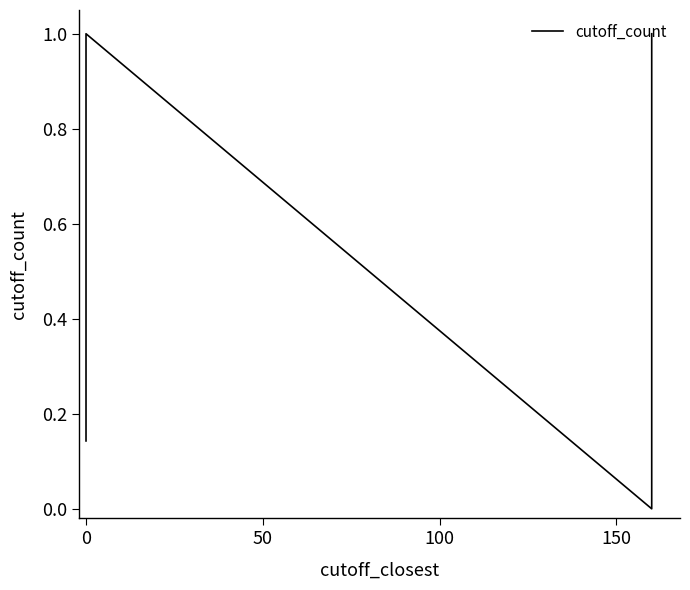

What is the sum of all values?

15.3